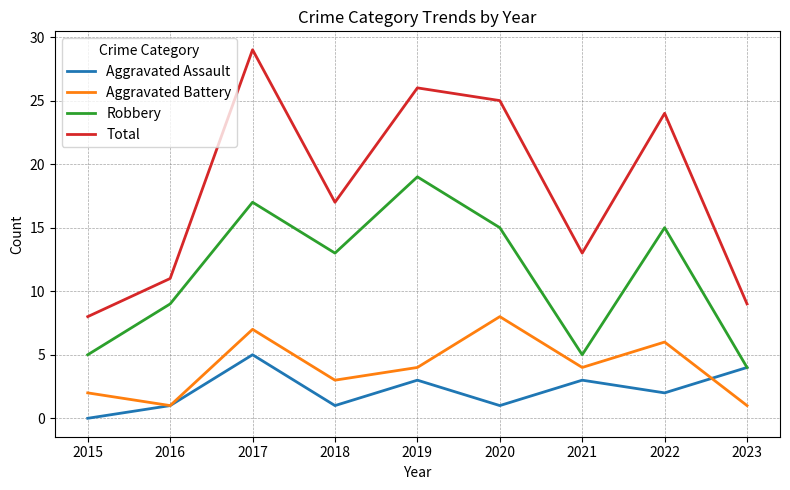

Rank the series at 2020 from highest to lowest value.

Total, Robbery, Aggravated Battery, Aggravated Assault